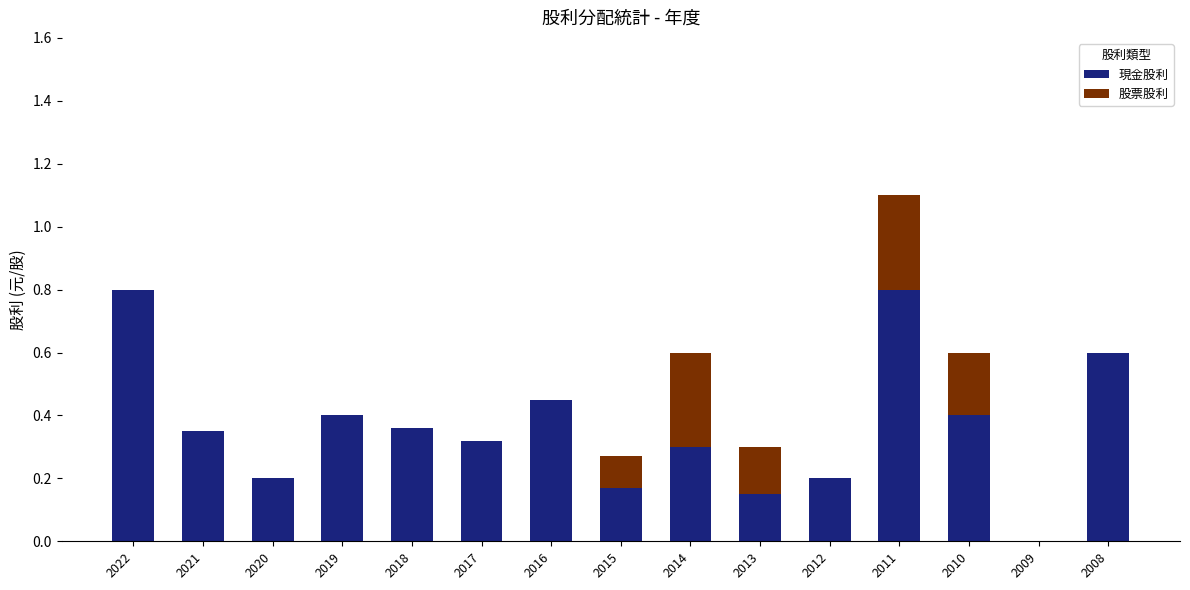

Does the chart contain stacked bars?

Yes